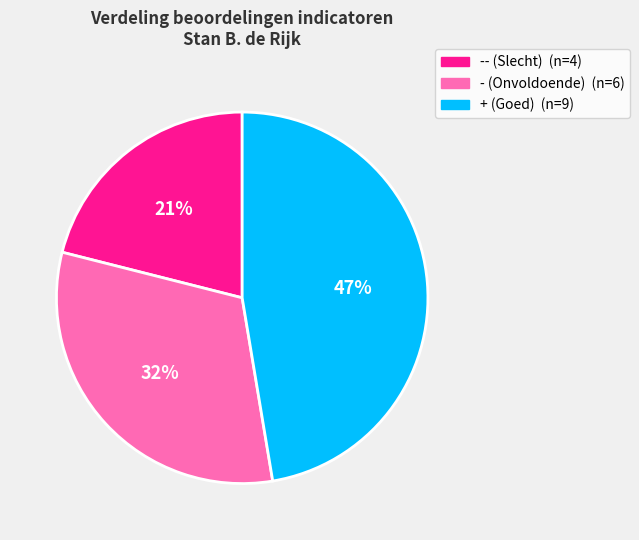

Is there any slice that represents more than half of the pie?

No